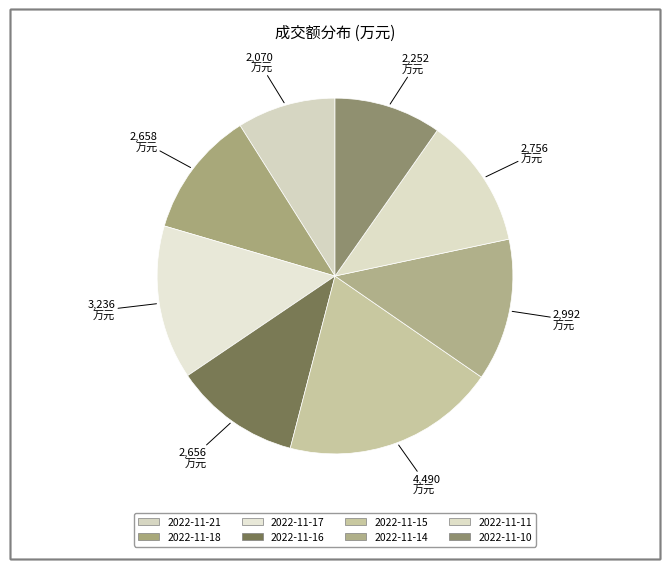

Is there any slice that represents more than half of the pie?

No